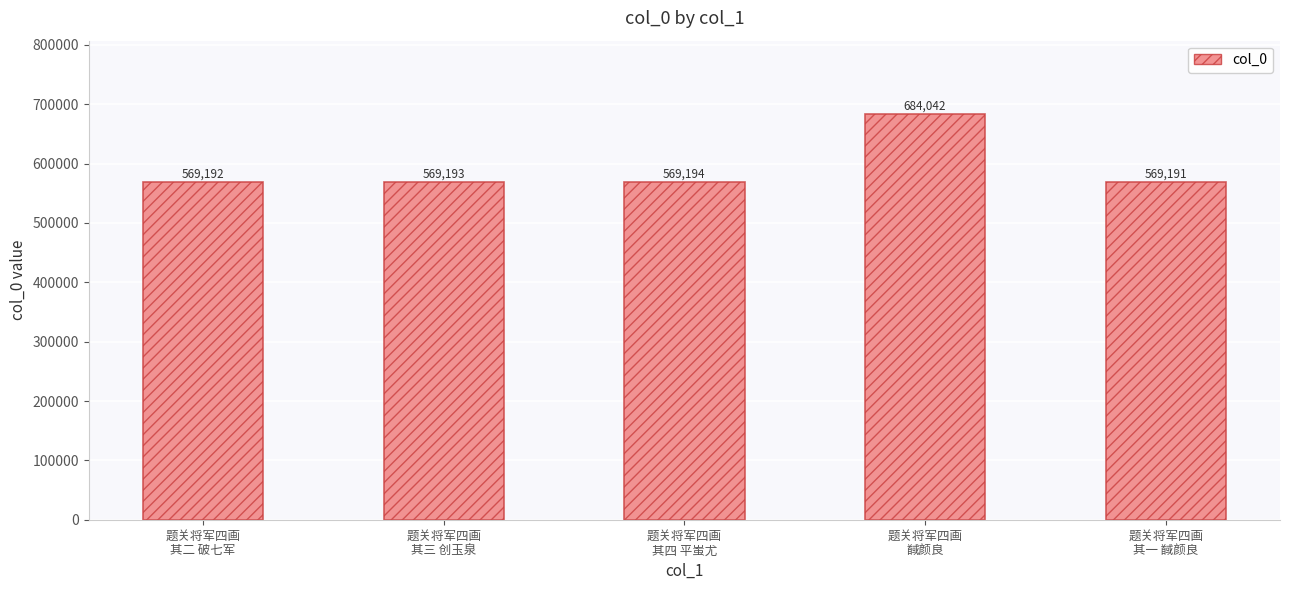

Rank the categories by value from highest to lowest.

题关将军四画
馘颜良, 题关将军四画
其四 平蚩尤, 题关将军四画
其三 创玉泉, 题关将军四画
其二 破七军, 题关将军四画
其一 馘颜良